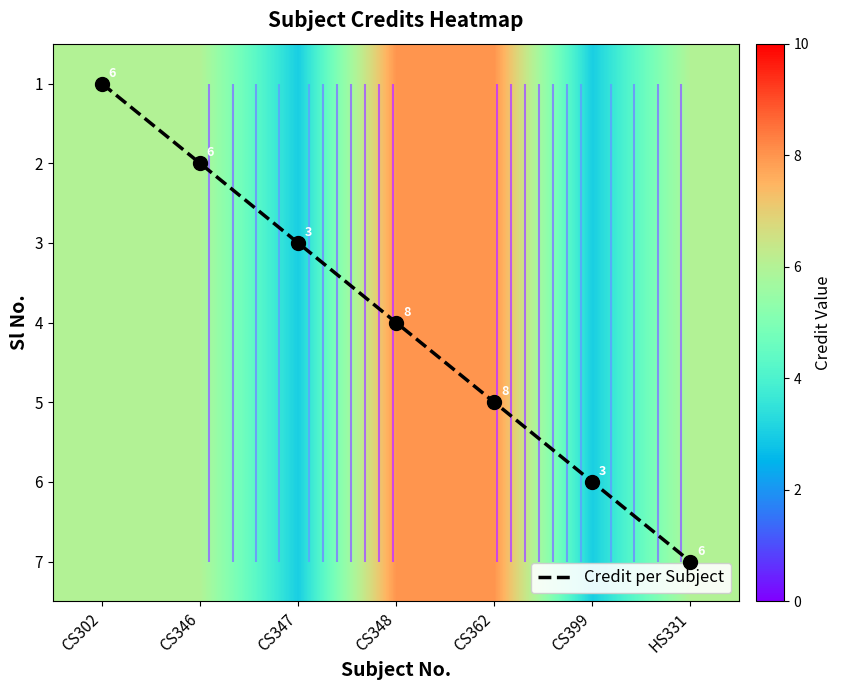

Which has a higher value, CS399 or CS347?

CS399